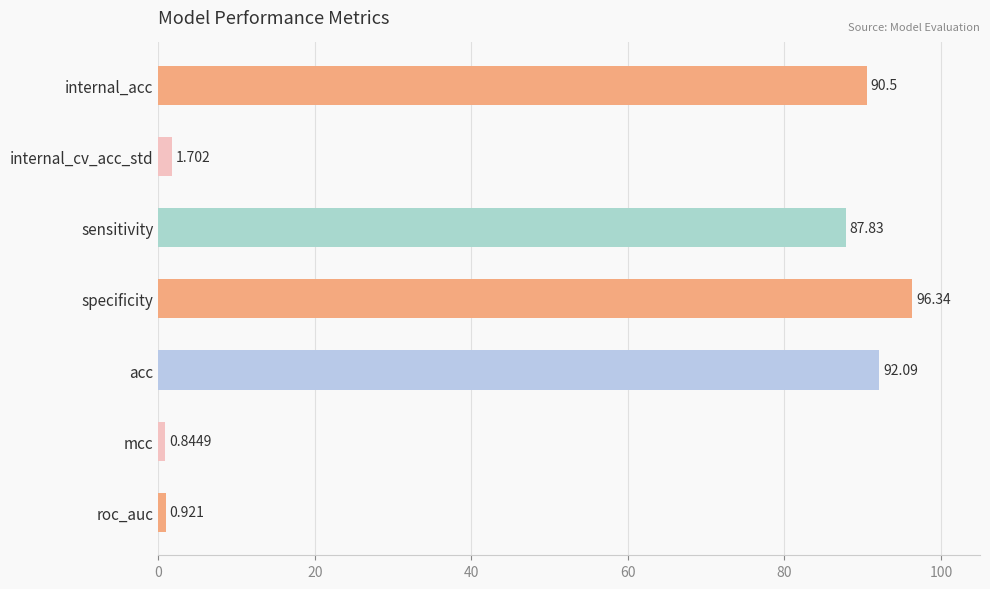

List the labels in order of value, smallest first.

mcc, roc_auc, internal_cv_acc_std, sensitivity, internal_acc, acc, specificity